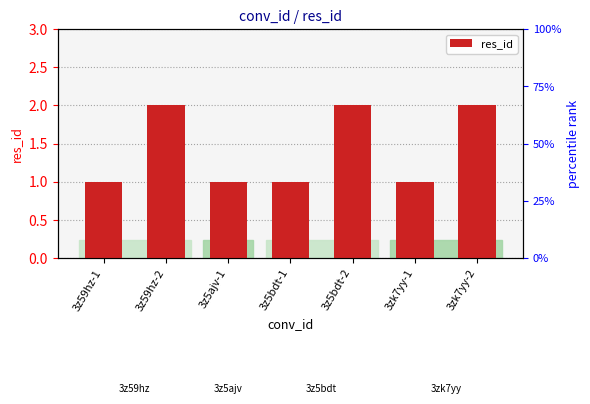

The chart shows a value of 1 at 3z59hz-1. True or false?

True